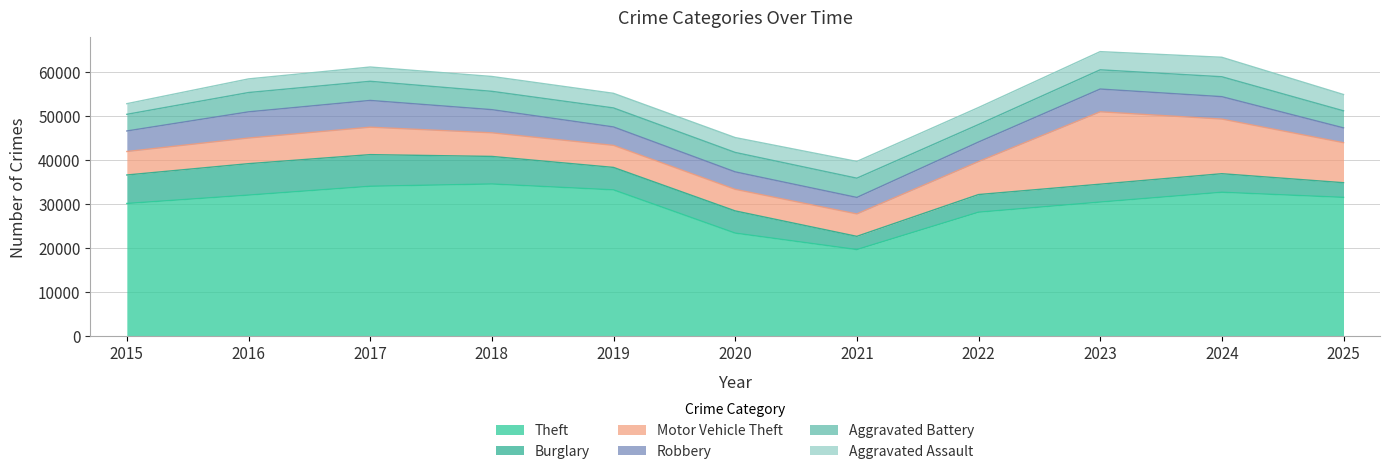

The Motor Vehicle Theft series shows 5366 at 2018. True or false?

True